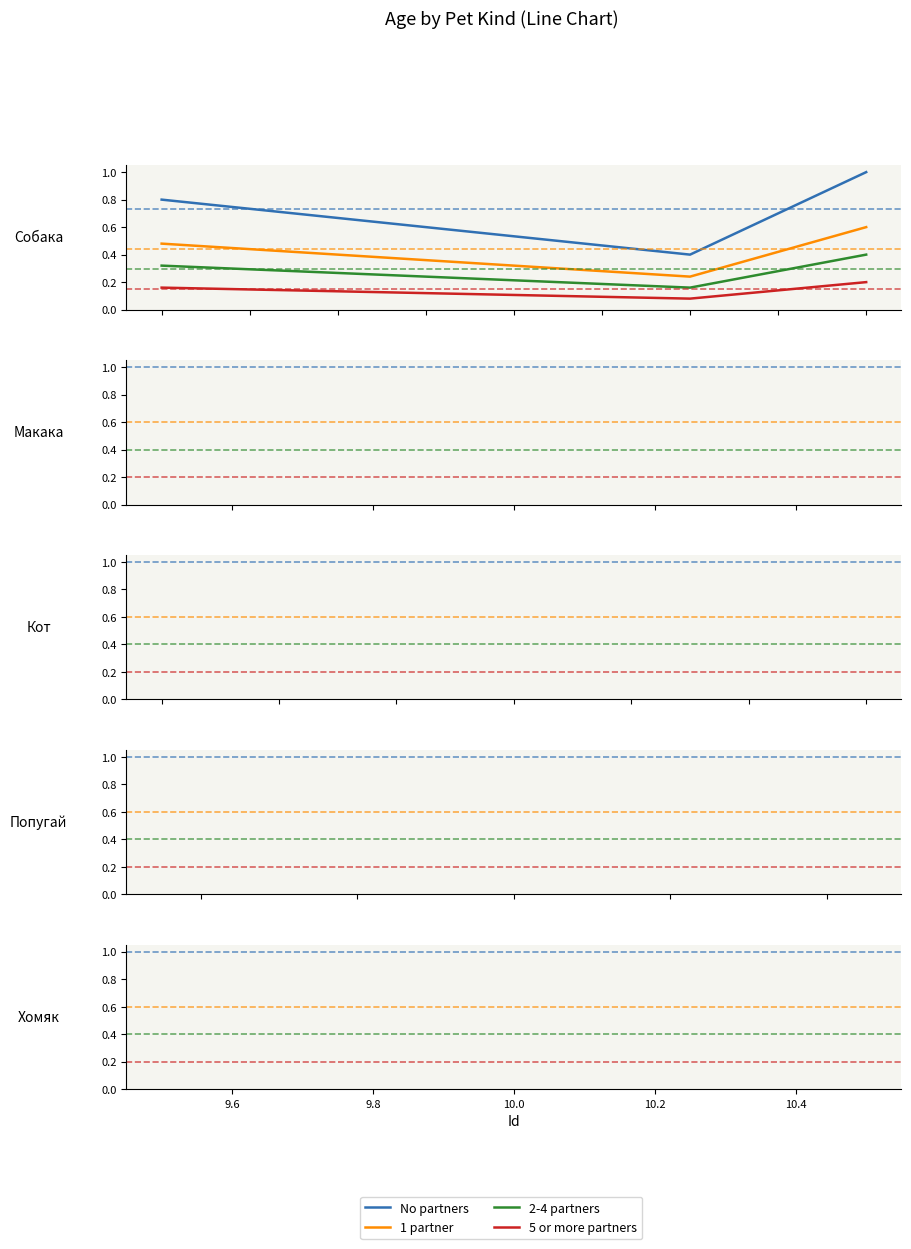

Which series has the widest spread of values?

No partners